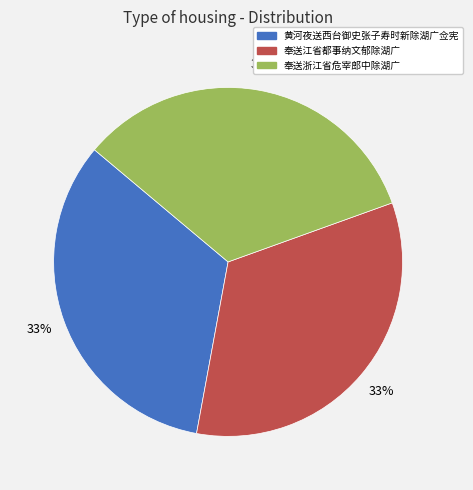

Does 黄河夜送西台御史张子寿时新除湖广佥宪 account for over 50% of the chart?

No